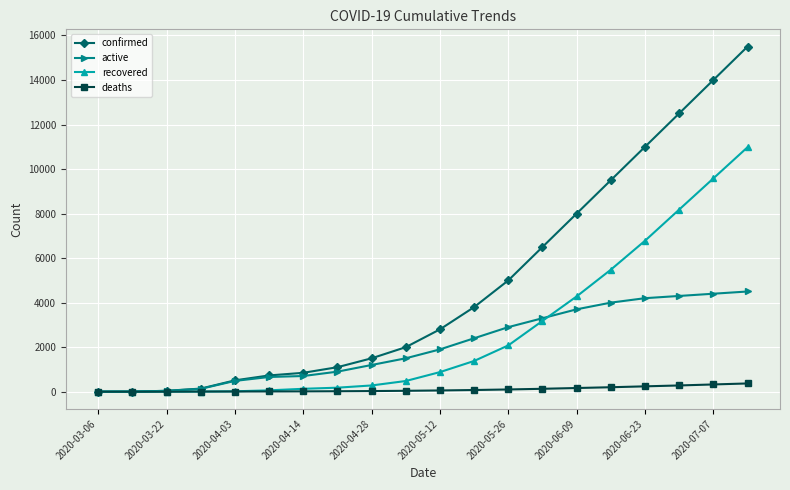

Which series has the widest spread of values?

confirmed